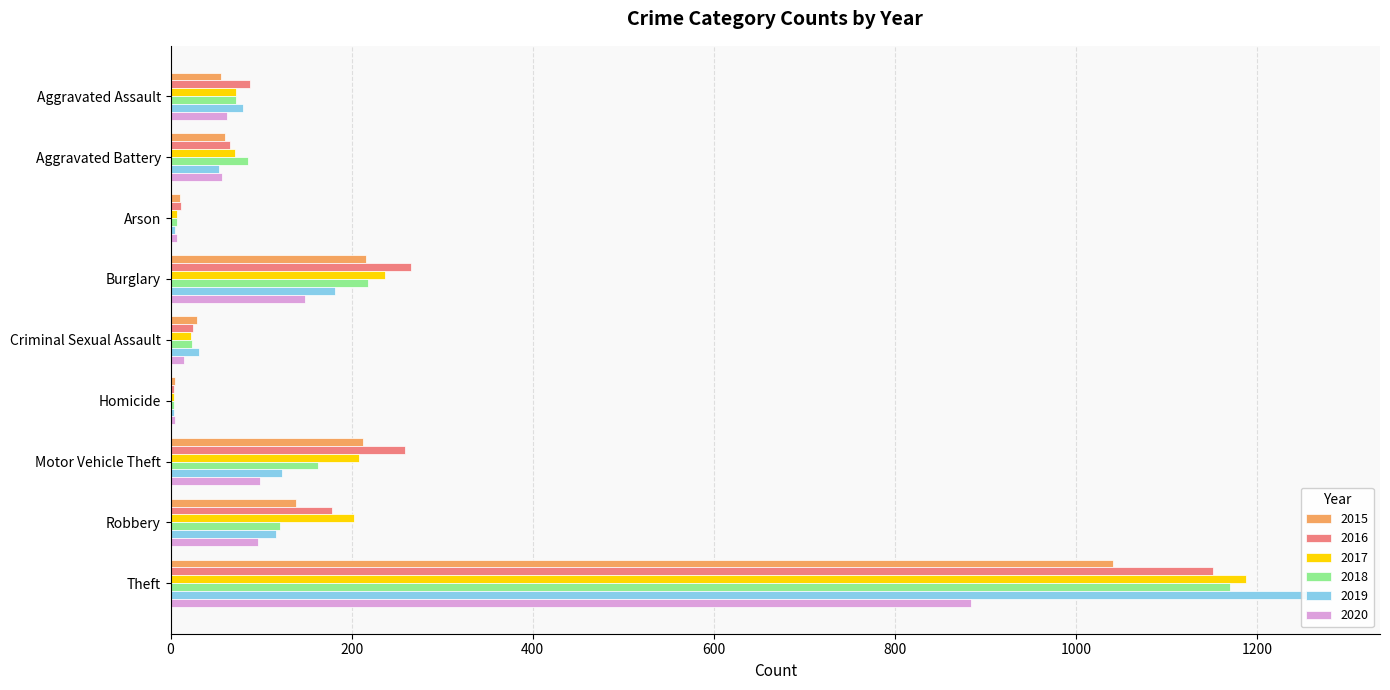

What is the smallest value displayed?

4